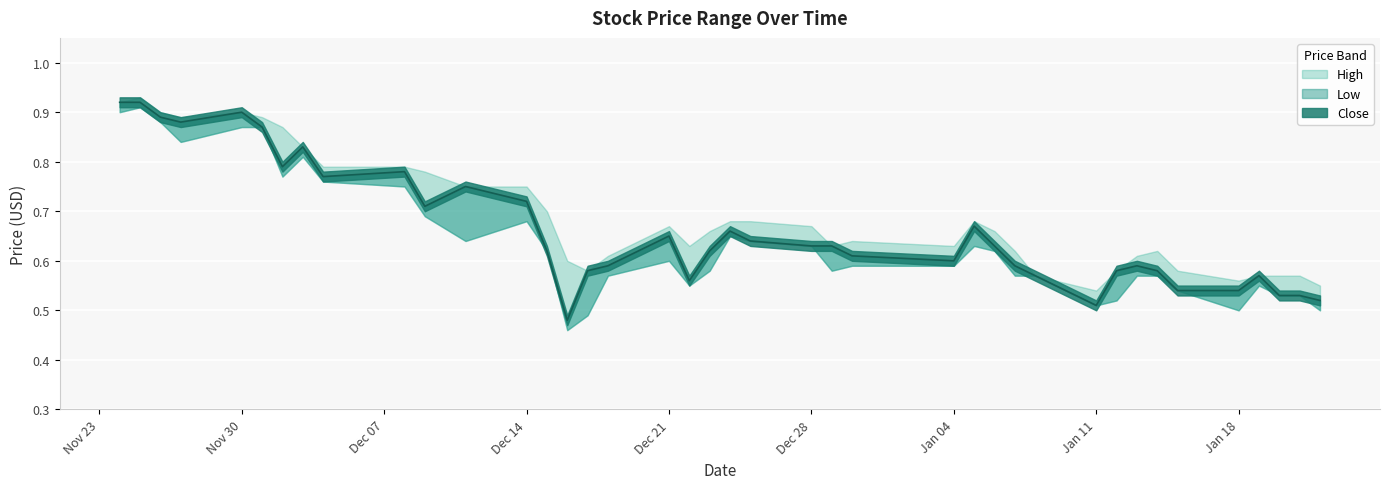

Which series has the largest total across all categories?

High